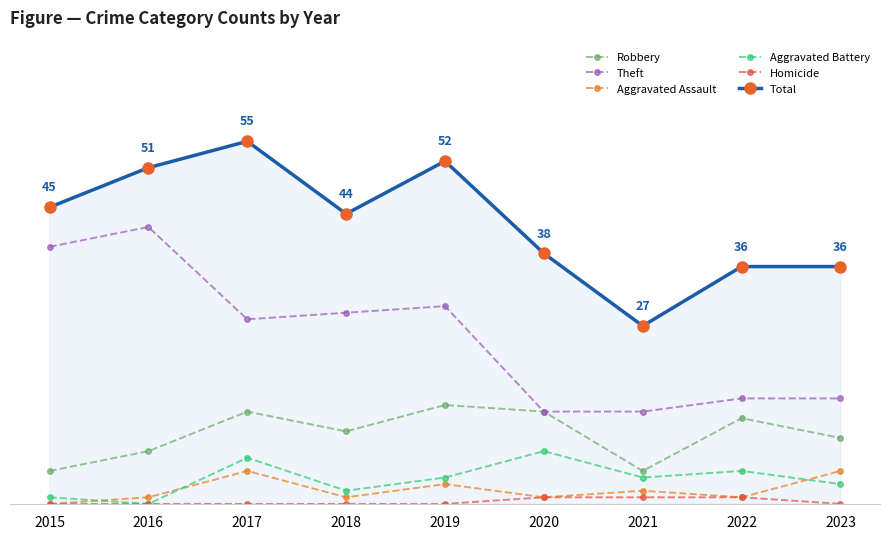

True or false: Total and Aggravated Assault intersect in this chart.

False